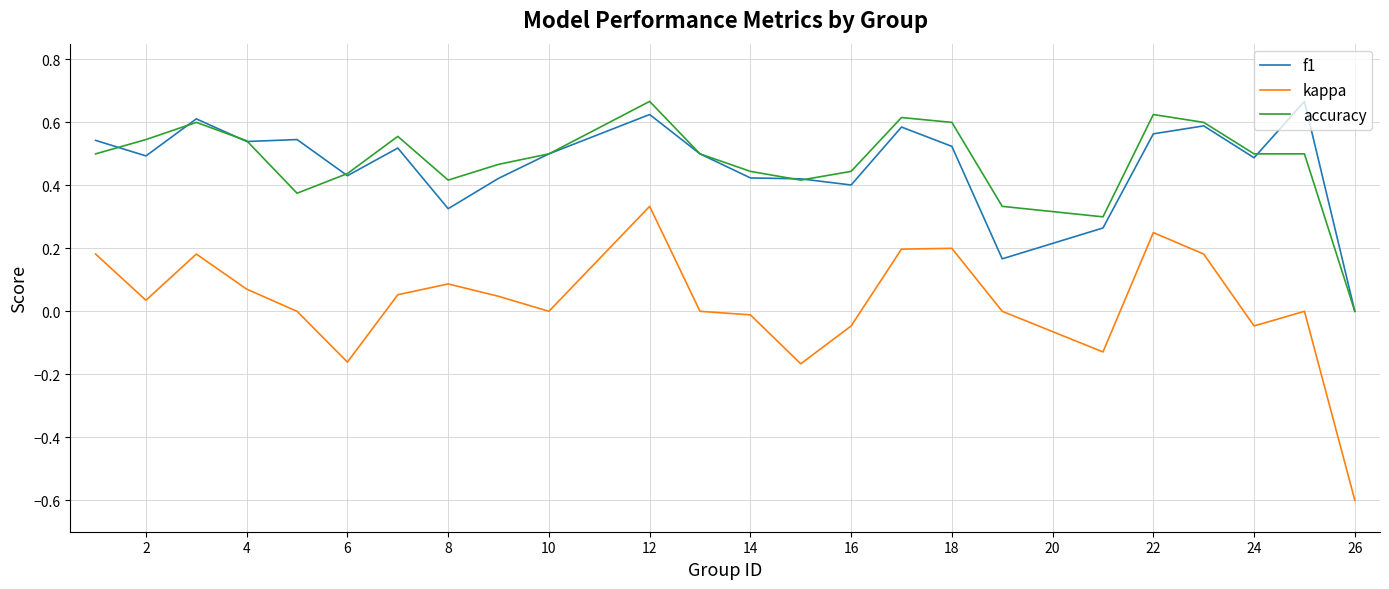

Which series has the widest spread of values?

kappa